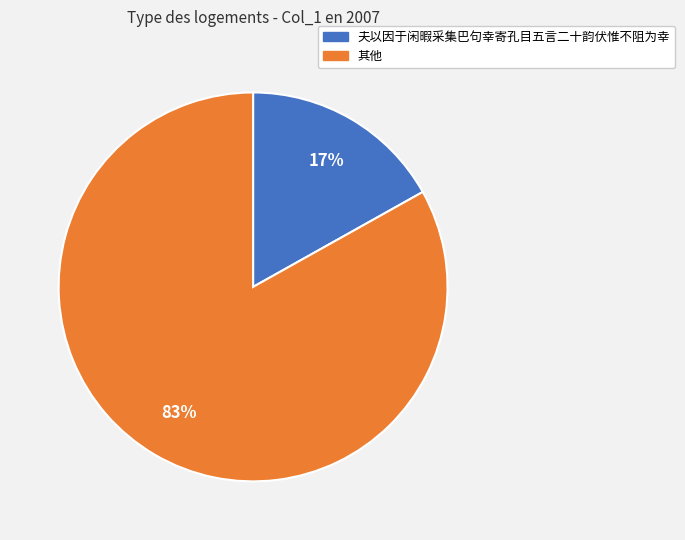

How many segments does this pie chart have?

2